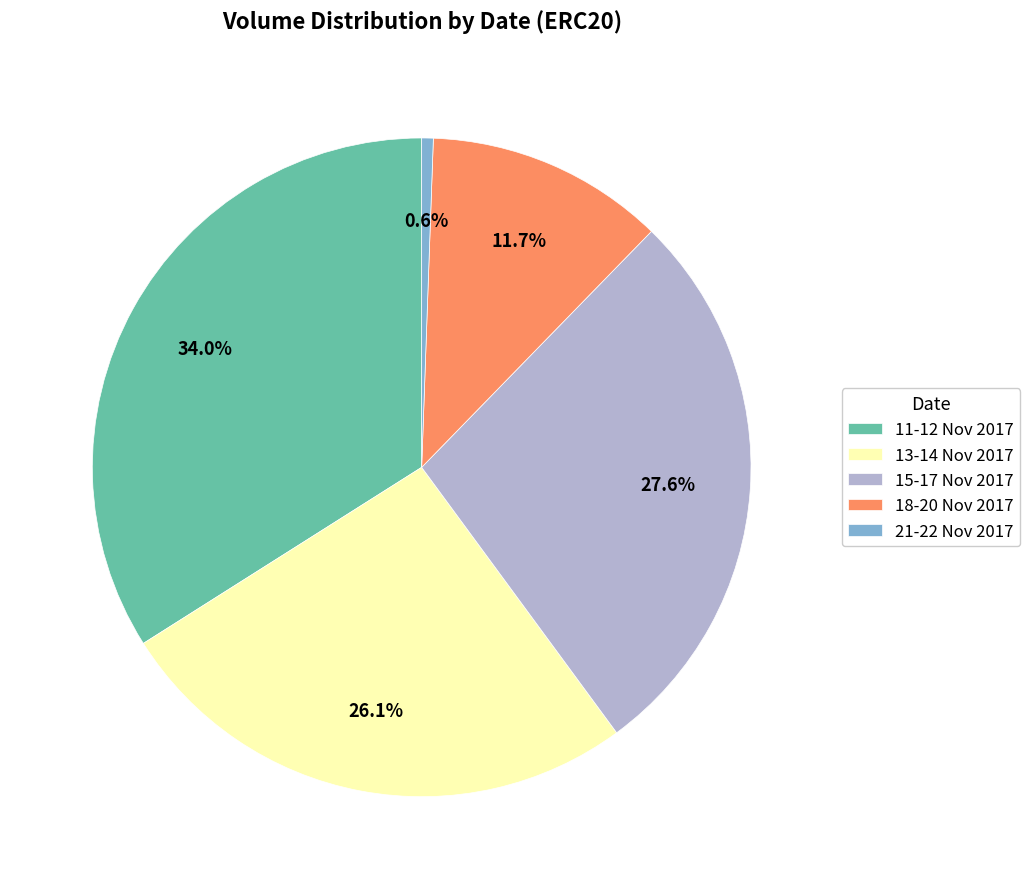

What percentage do 11-12 Nov 2017 and 15-17 Nov 2017 together represent?

61.6%